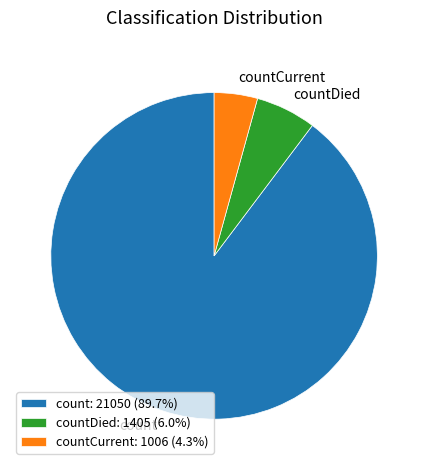

How many segments does this pie chart have?

3